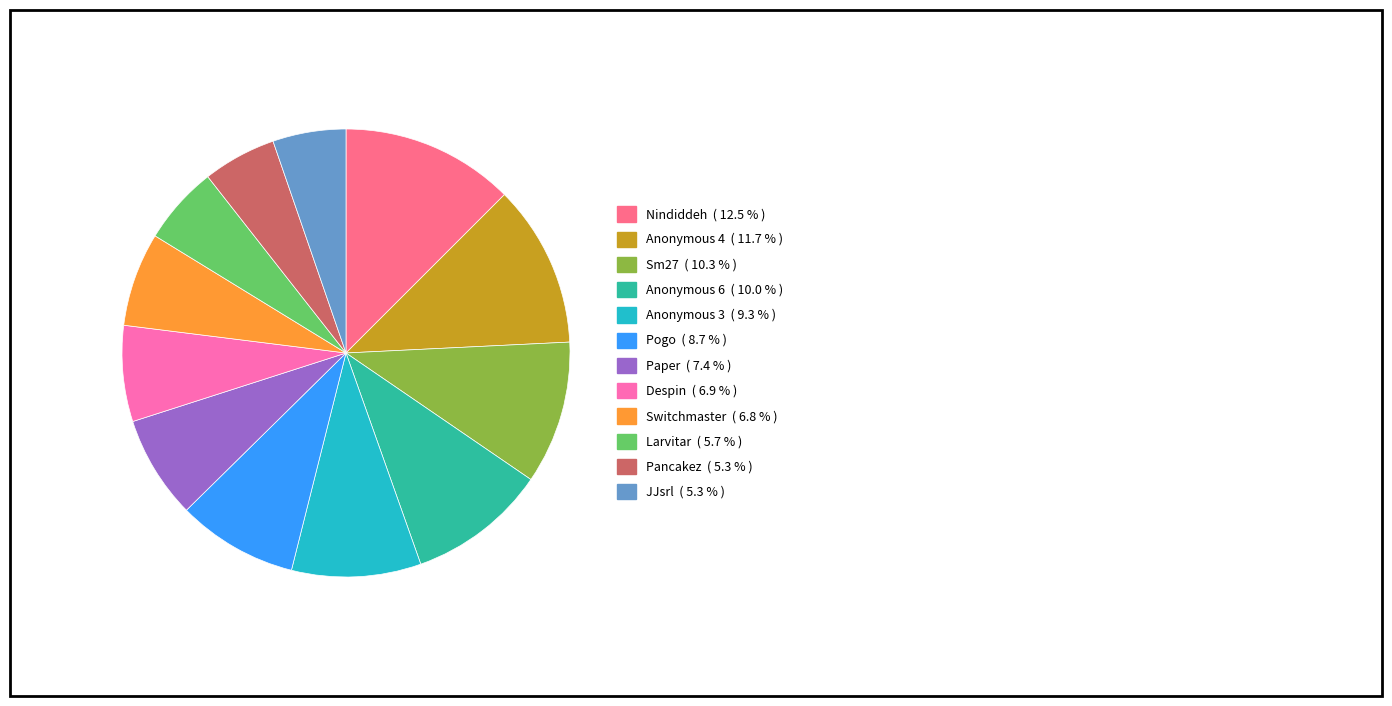

Does Sm27 represent more than half of the total?

No